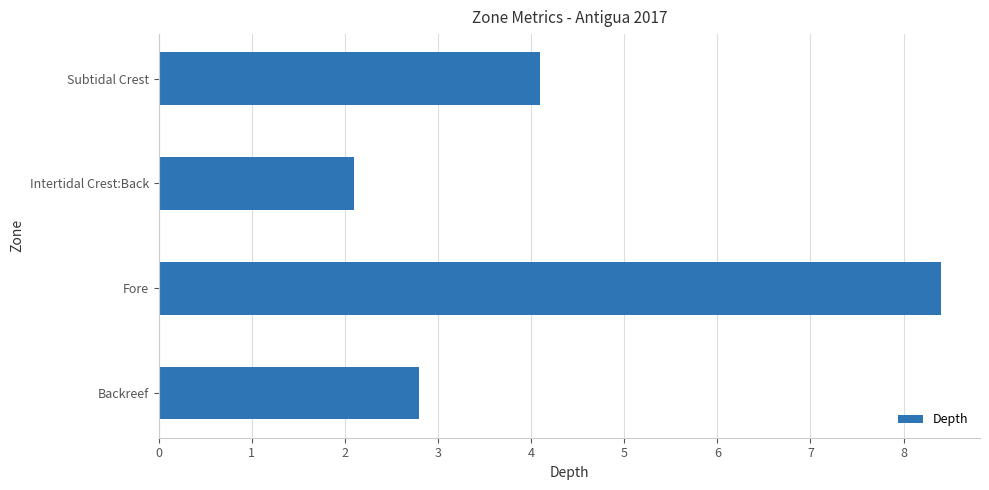

Reading bottom to top, transcribe all the data shown in this chart.

2.8	8.4	2.1	4.1